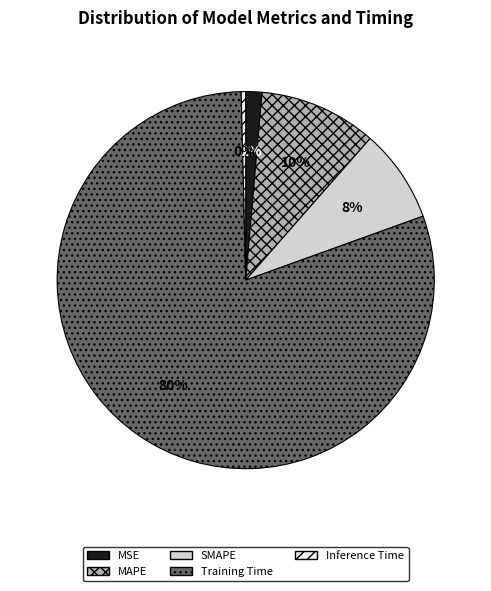

Which has a higher value, SMAPE or MSE?

SMAPE